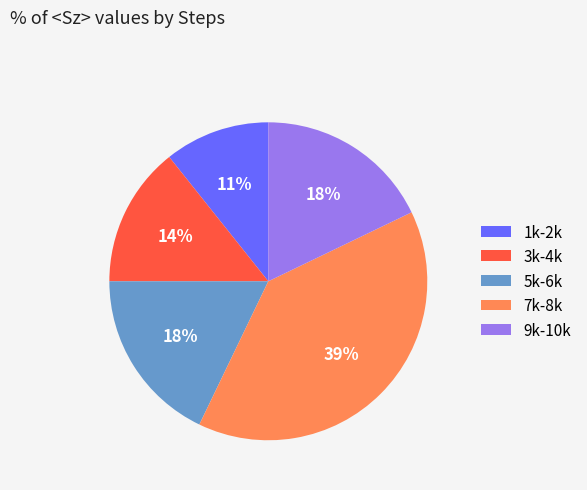

What percentage is the 7k-8k slice, to the nearest percent?

39%